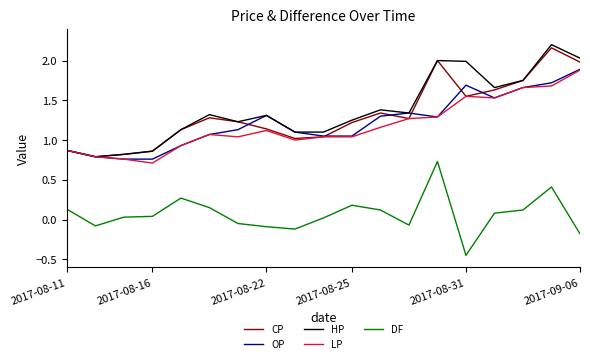

True or false: DF and OP cross at least once.

False